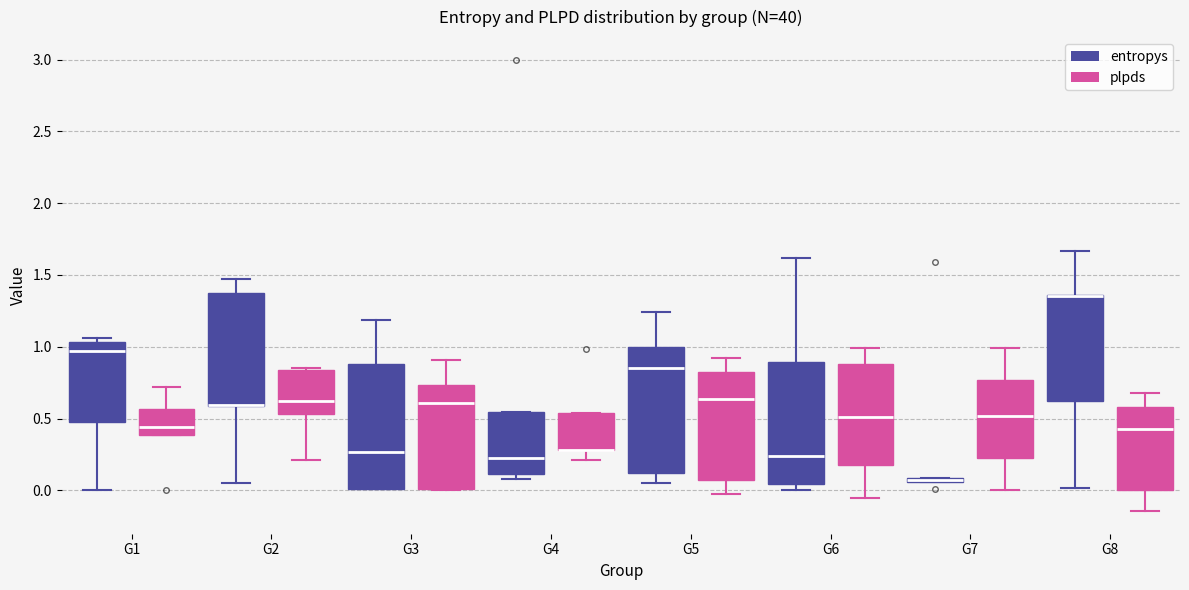

Where is the upper edge of the box for G1 (entropys) on the y-axis? The values are not printed on the chart, so give them approximately, as read against the axis.

1.05